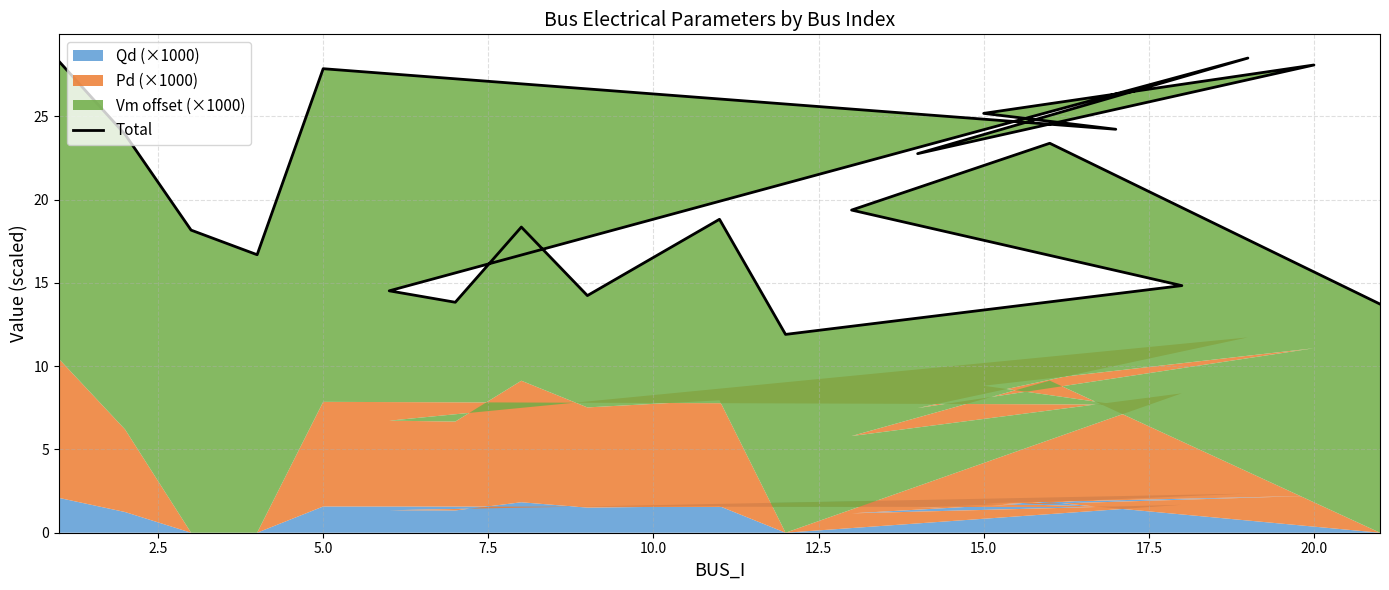

Reading left to right, list all the values displayed in this chart.

28.3	23.9	18.2	16.7	27.9	24.2	25.2	28.1	22.8	28.5	14.5	13.8	18.3	14.2	18.8	11.9	14.8	19.4	23.4	13.7